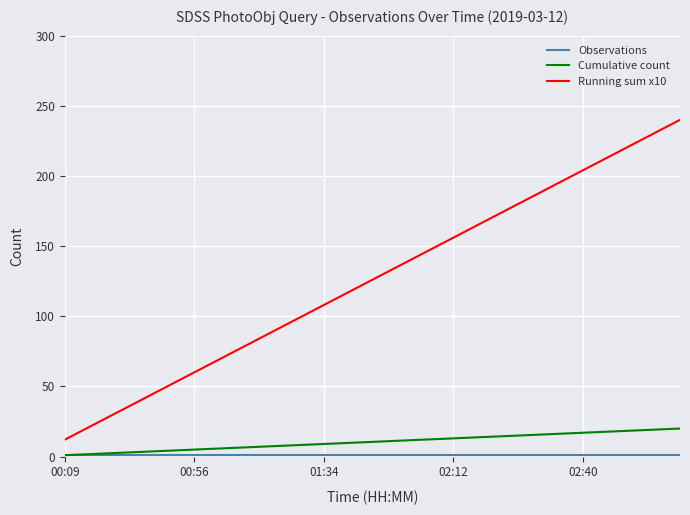

True or false: Cumulative count and Running sum x10 cross at least once.

False